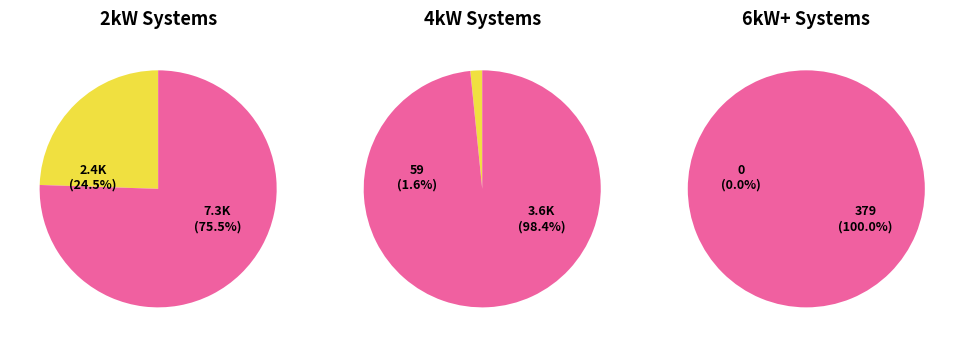

Does 11 account for over 50% of the chart?

No